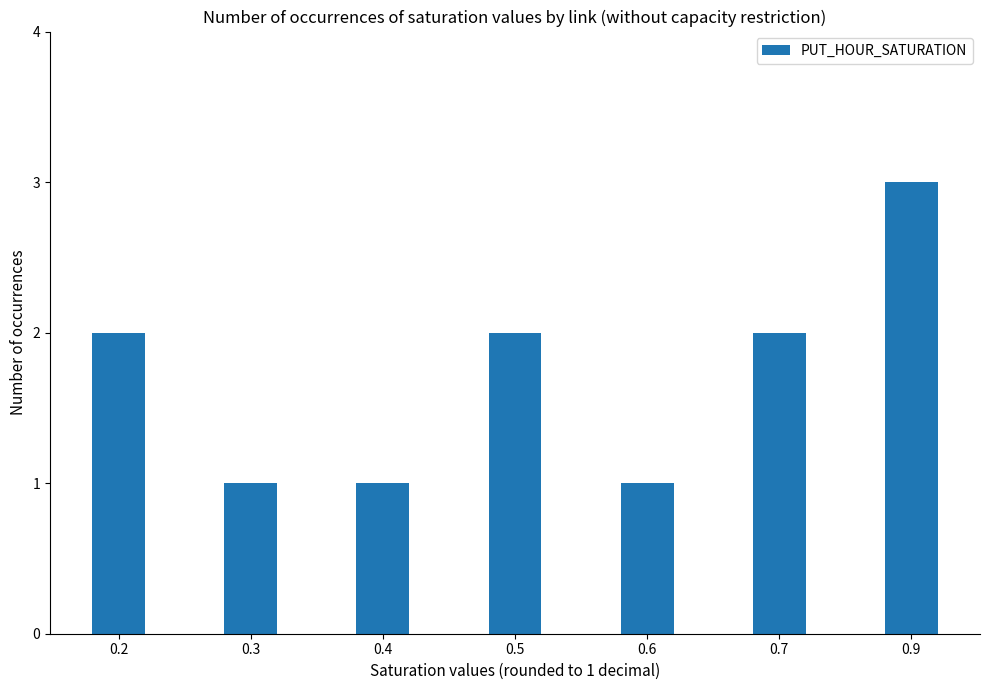

The chart shows a value of 2 at 0.5. True or false?

True